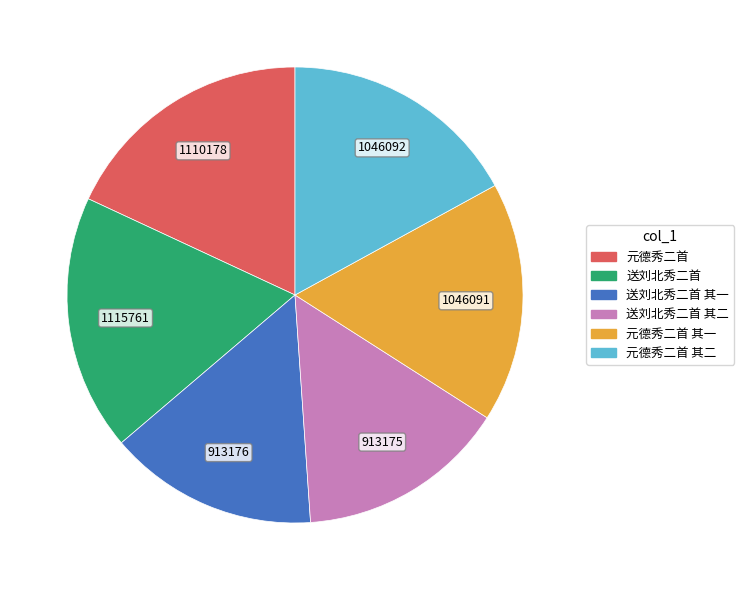

Is there any slice that represents more than half of the pie?

No